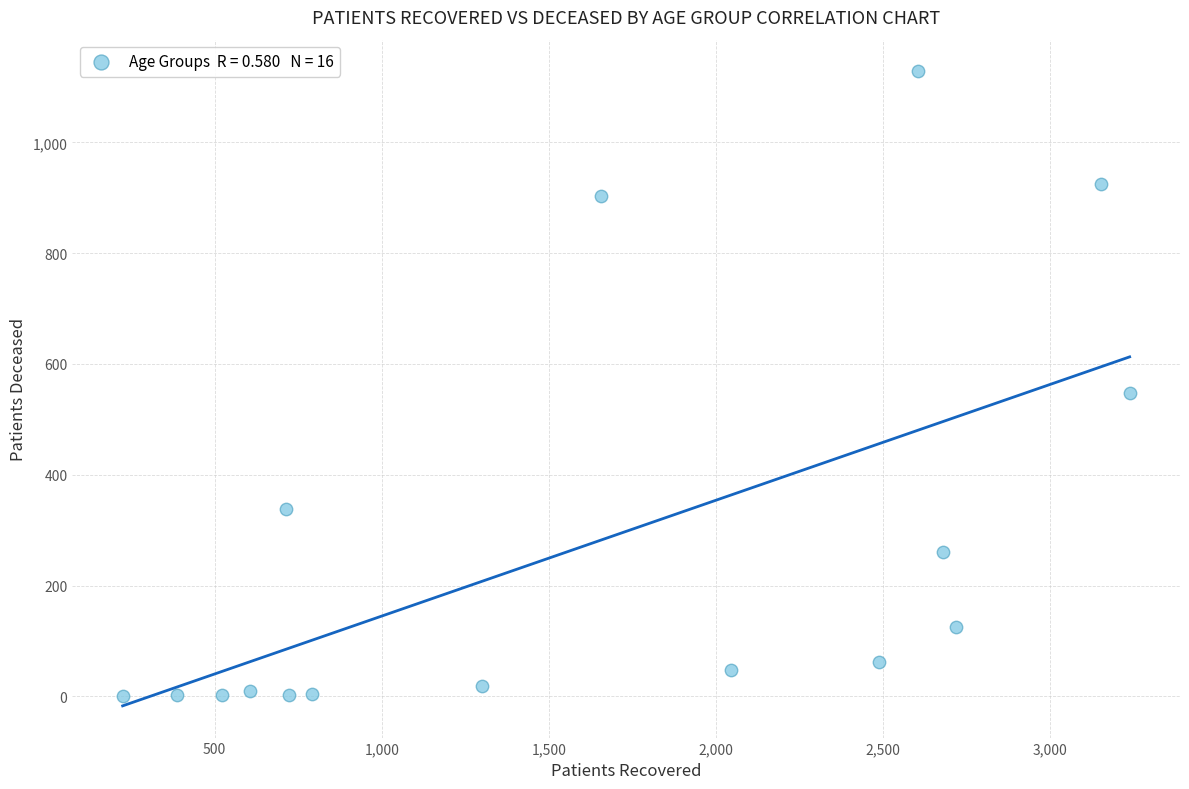

What Y value in the scatter plot is closest to 564?

547